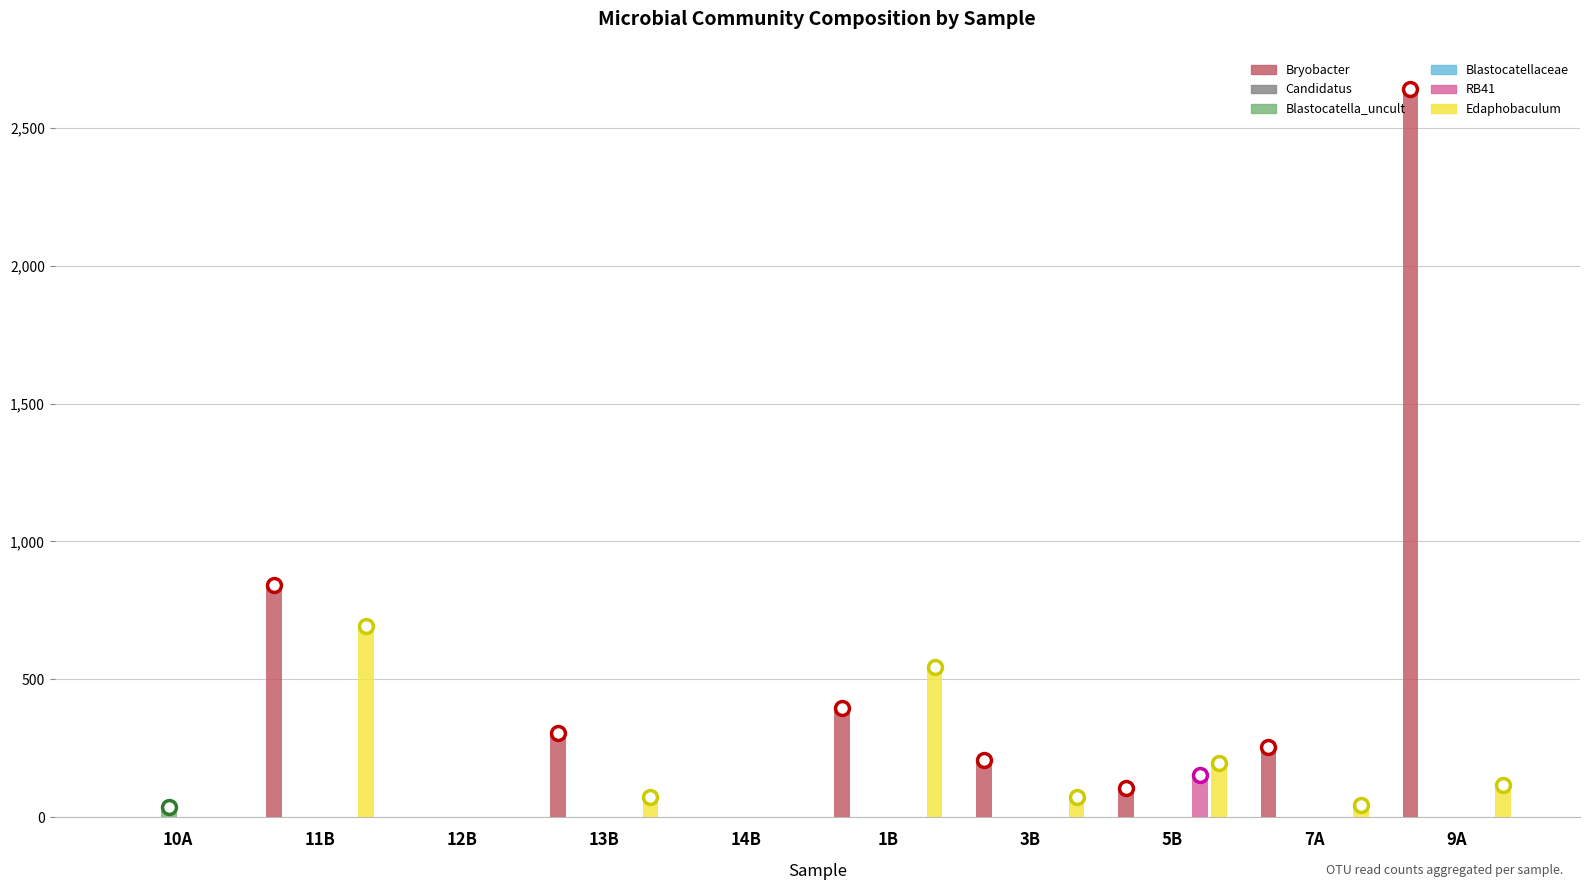

Which category has the lowest value across all series?

10A